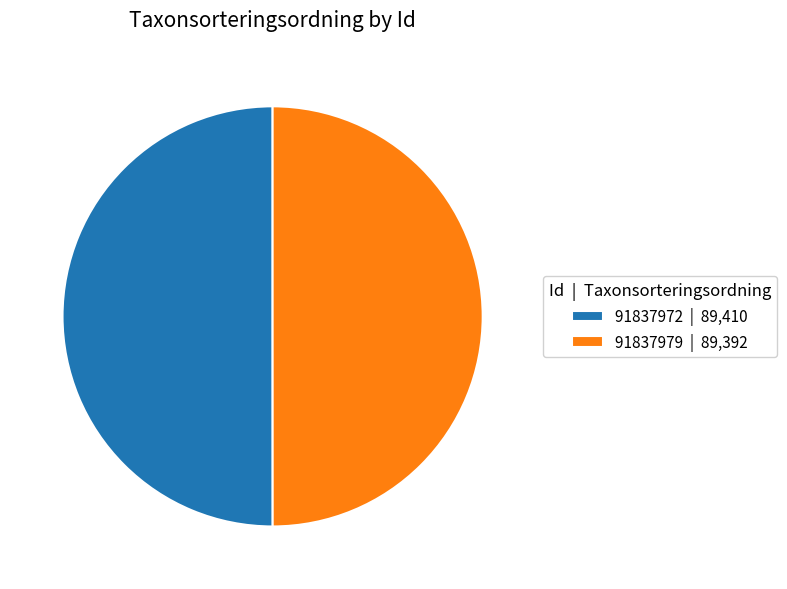

Is it true that 91837979 is 50% of the pie?

True